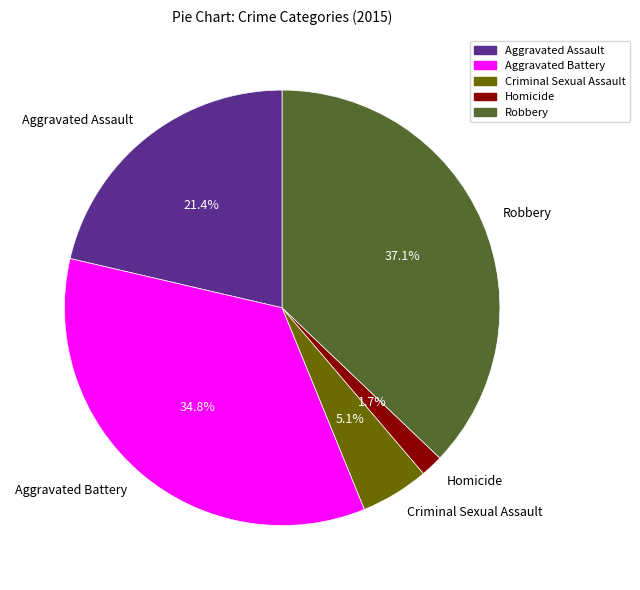

Which has a higher value, Homicide or Criminal Sexual Assault?

Criminal Sexual Assault